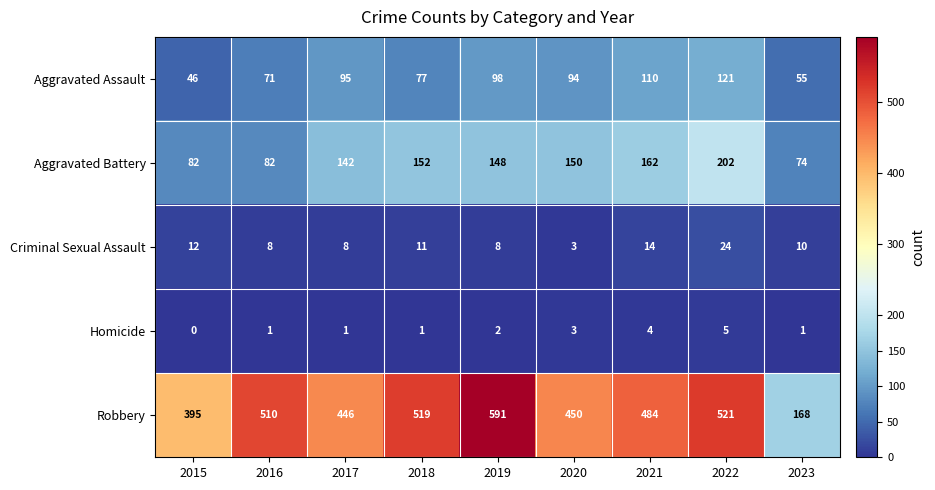

What is the maximum value shown in the chart?

591